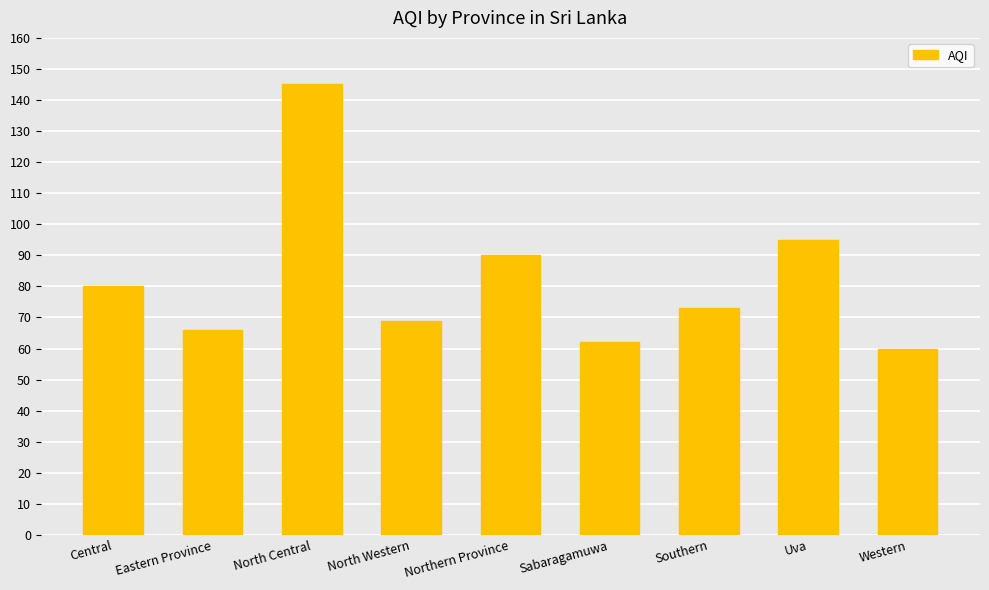

Rank the categories by value from highest to lowest.

North Central, Uva, Northern Province, Central, Southern, North Western, Eastern Province, Sabaragamuwa, Western